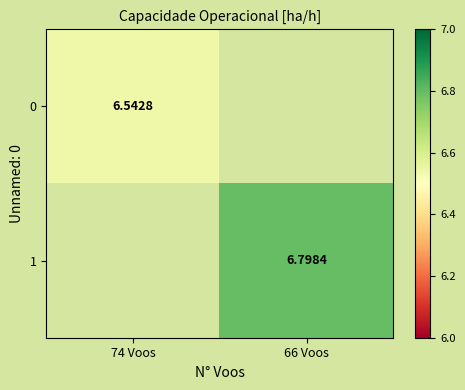

The value of 0 at 74 Voos is 10.9. True or false?

False